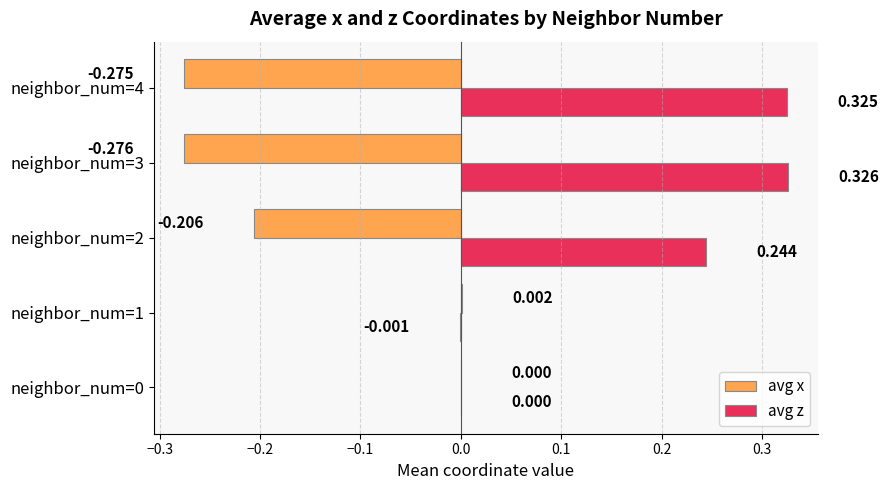

Which series has the largest total across all categories?

avg z